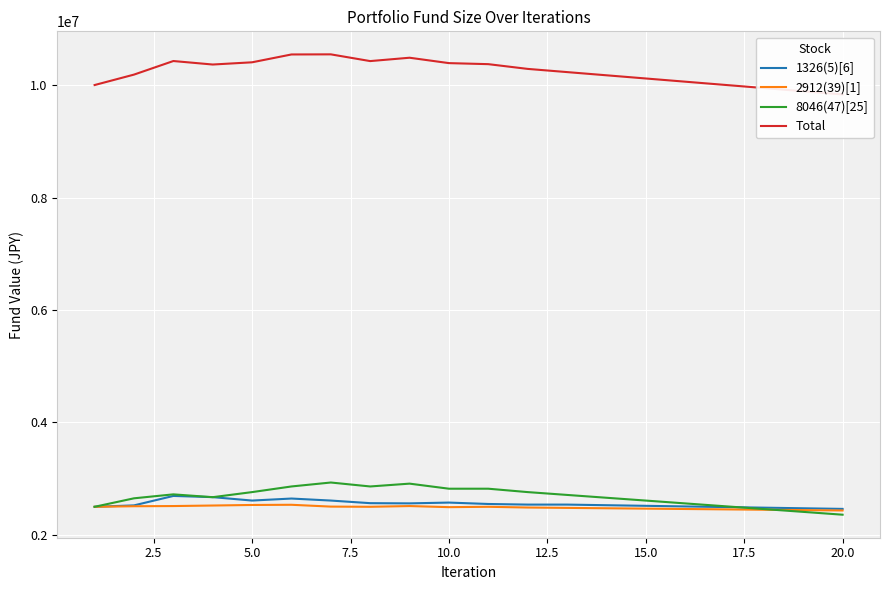

How many values in the Total series are below 10287130?

10